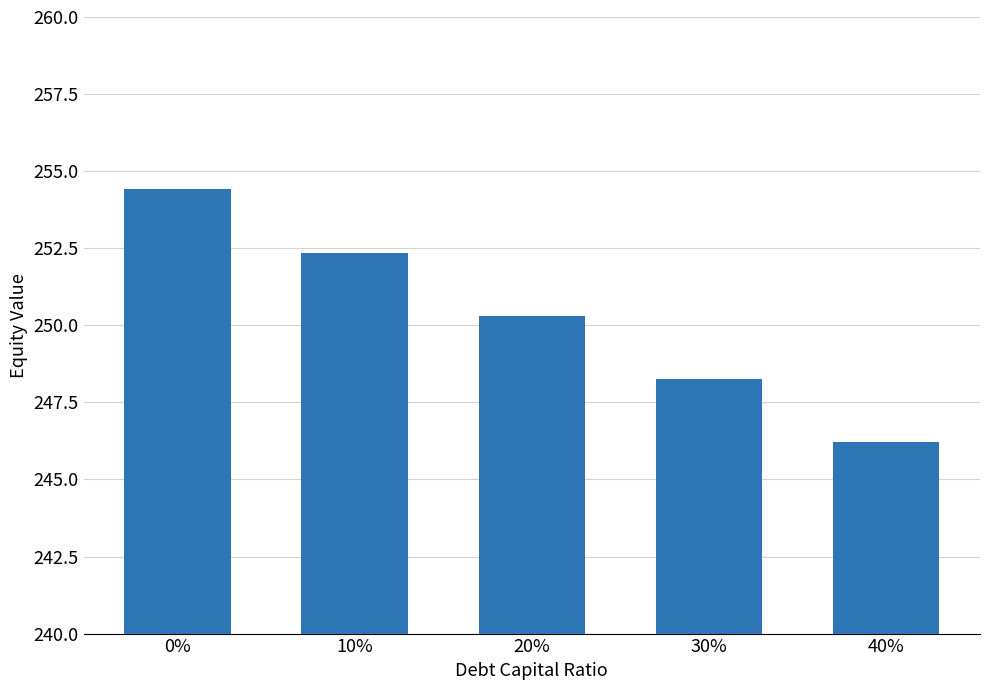

How many categories are shown in the chart?

5